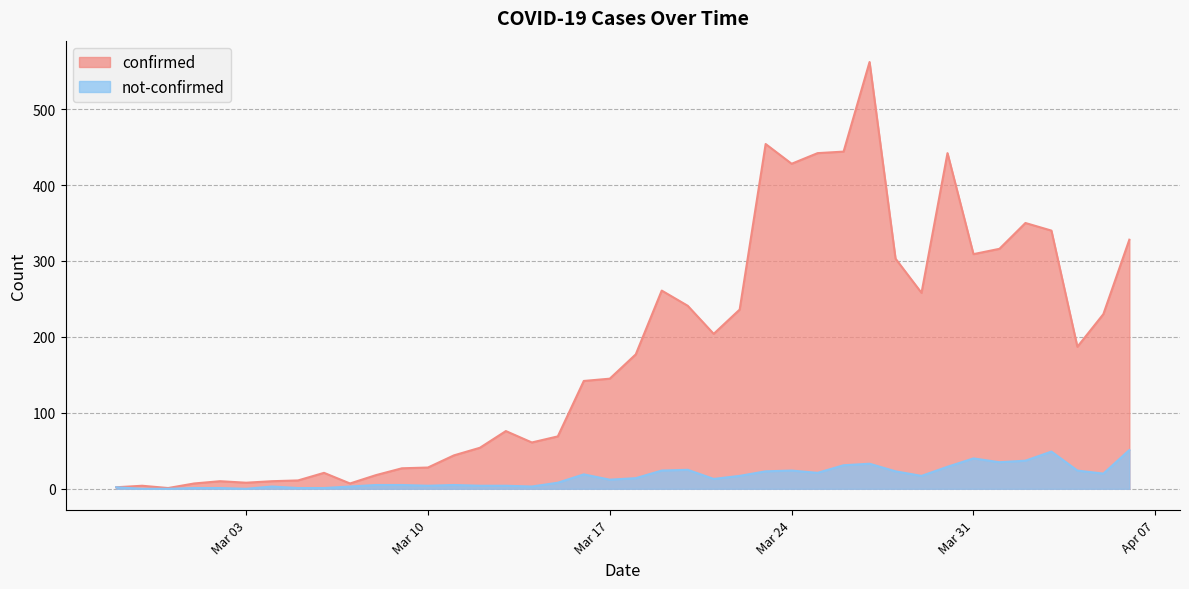

Rank the series by their maximum value, from lowest to highest.

not-confirmed, confirmed